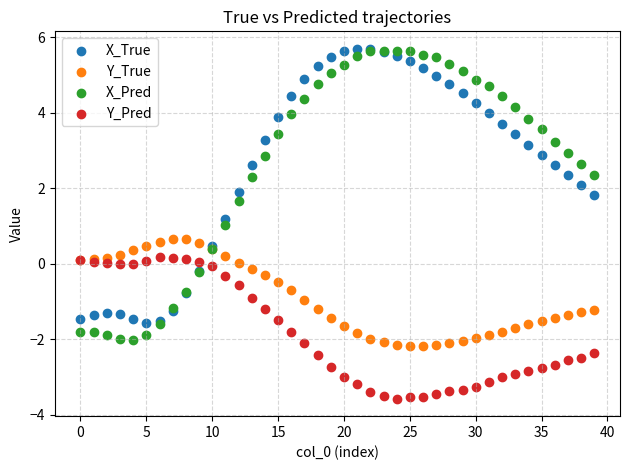

What are all the series names shown in the legend?

X_True, Y_True, X_Pred, Y_Pred